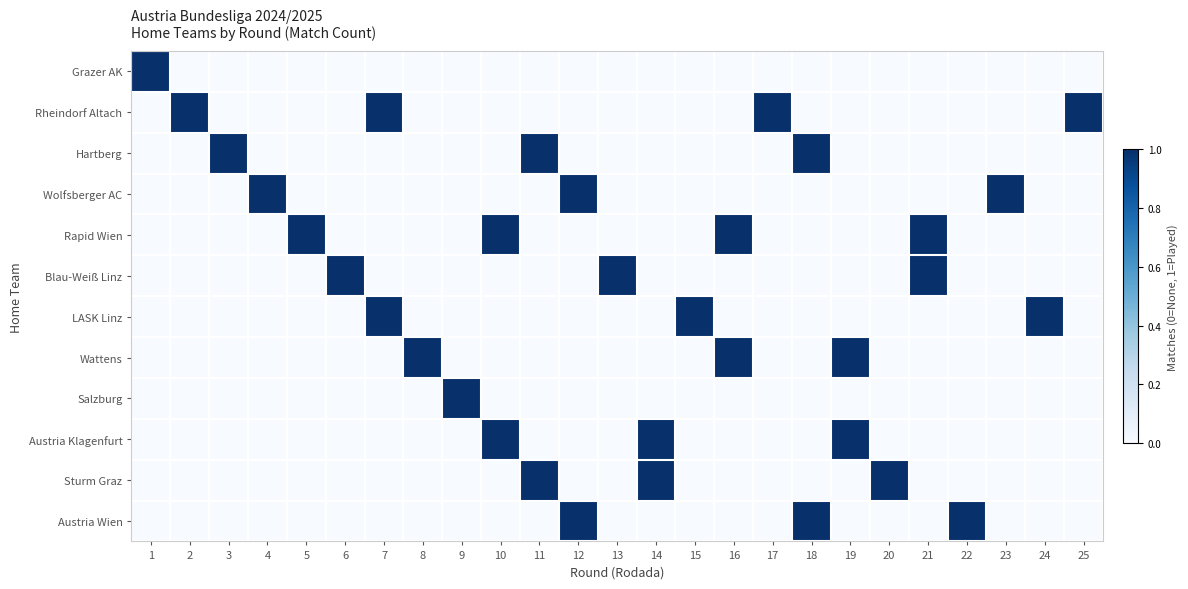

Which label corresponds to the largest value in the chart?

1